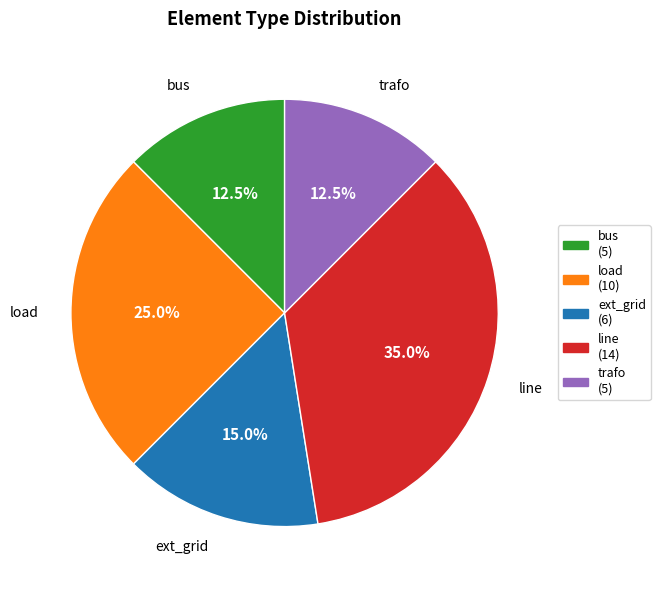

Which category has the biggest portion of the pie?

line